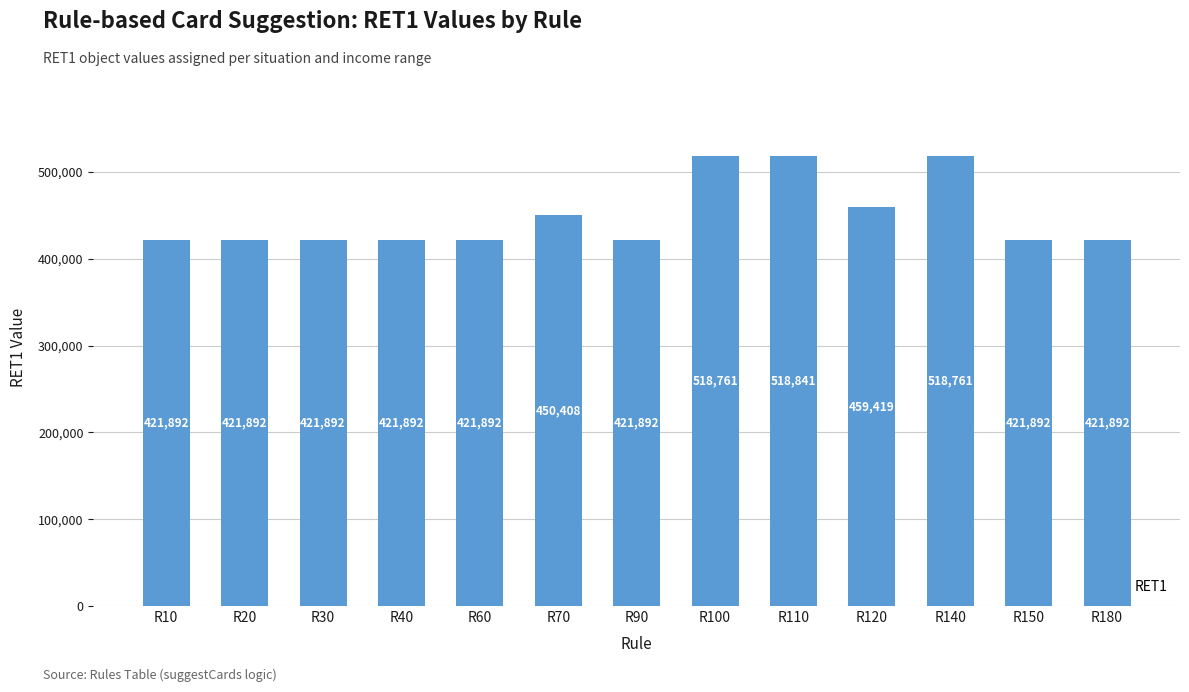

What is the value of the 6th bar from the left?

450408